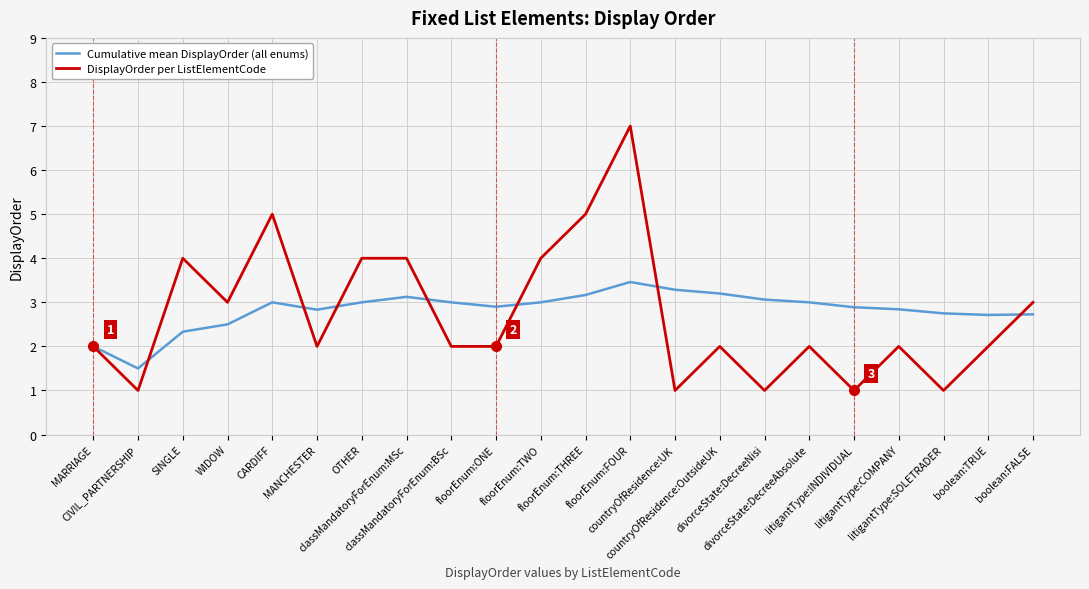

What is the difference between the Cumulative mean DisplayOrder (all enums) values at CIVIL_PARTNERSHIP and CARDIFF?

1.5